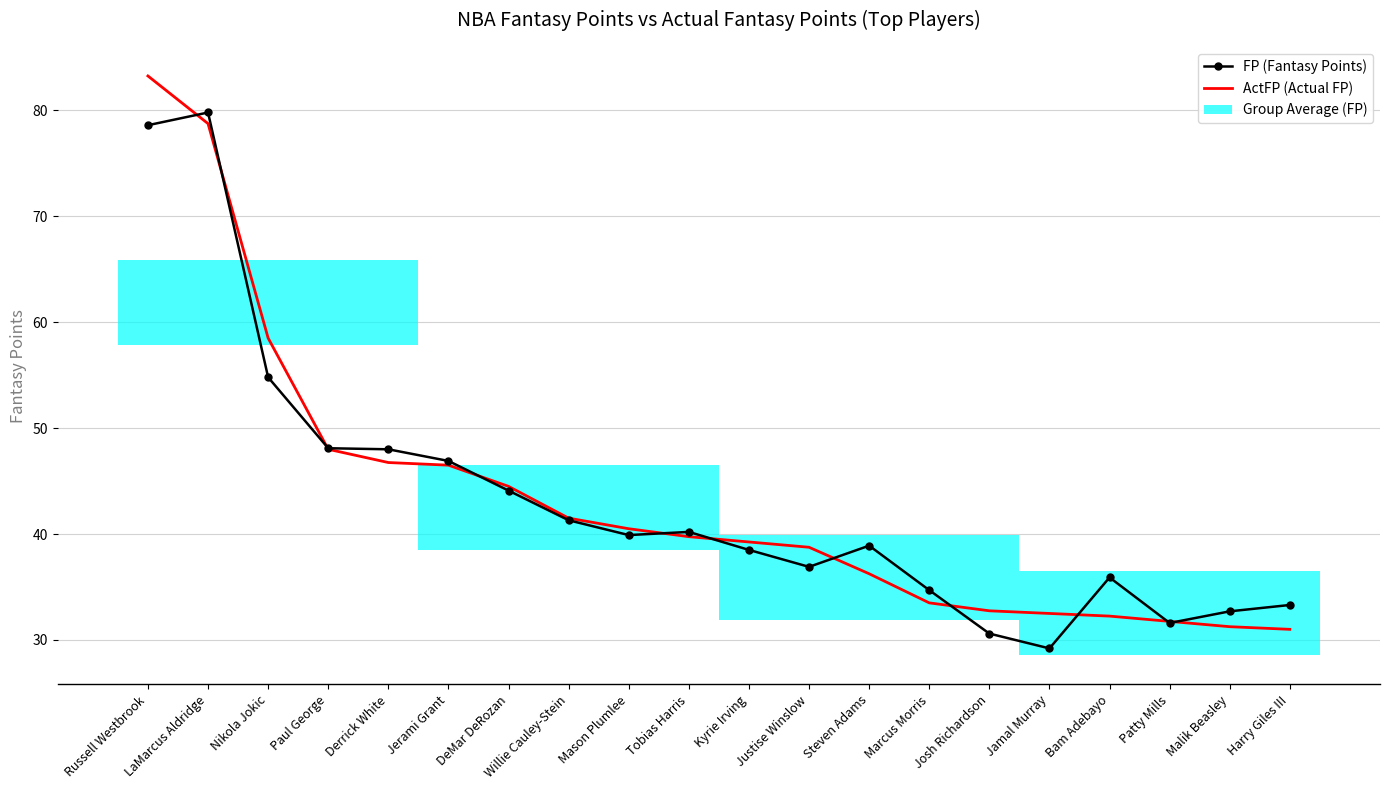

What is the spread (max minus min) of values at Harry Giles III?

2.3